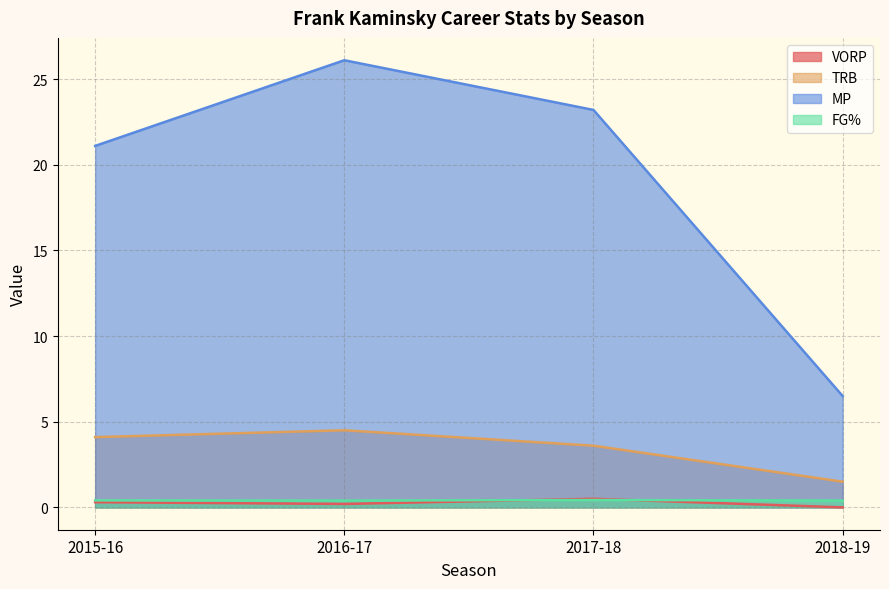

Which series has the largest total across all categories?

MP